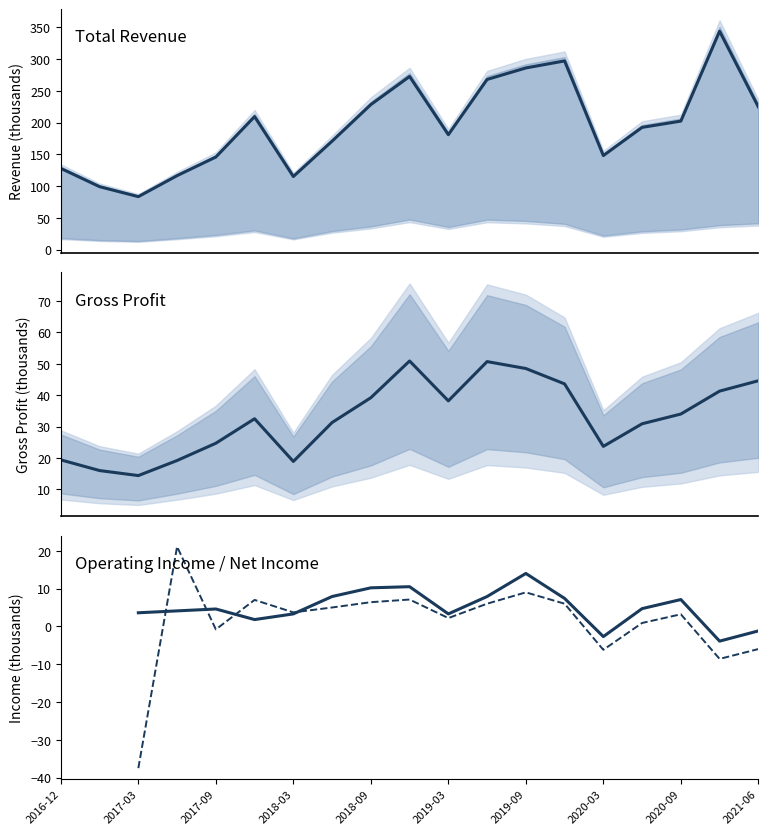

What is the total value across all series at 2020-03?

162.9